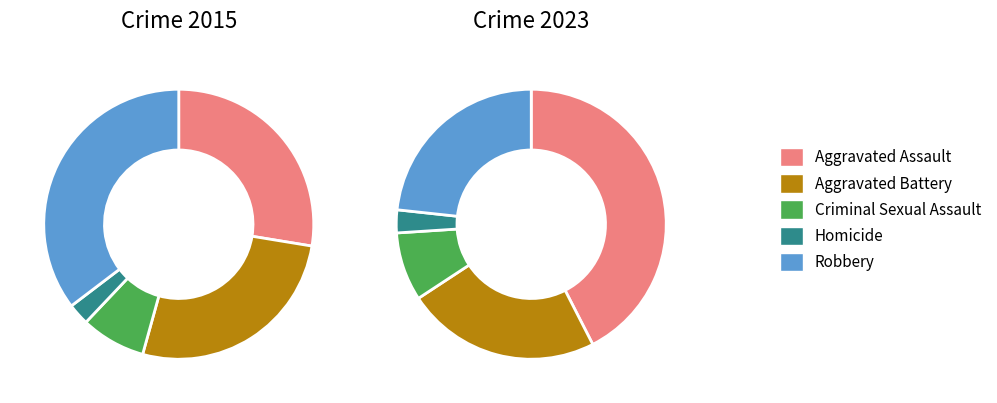

How many segments does this pie chart have?

5